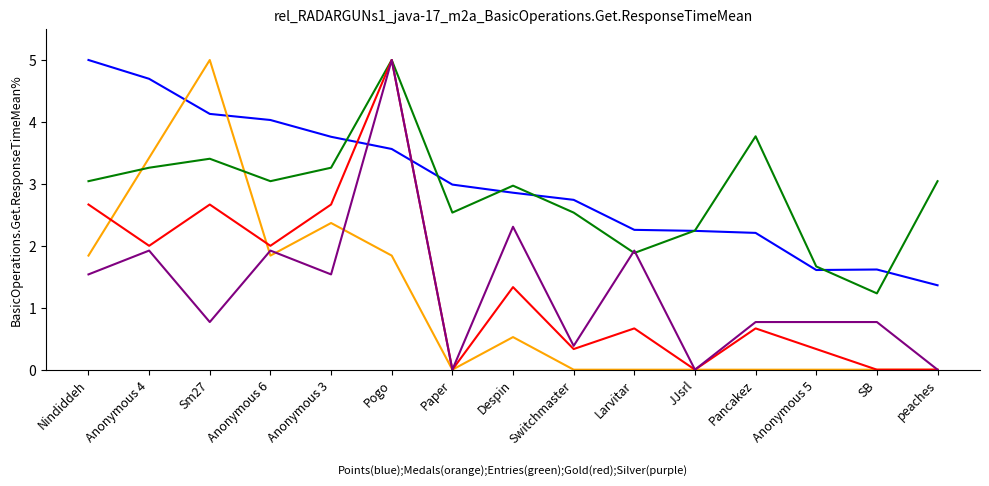

What is the spread (max minus min) of values at Switchmaster?

2.7